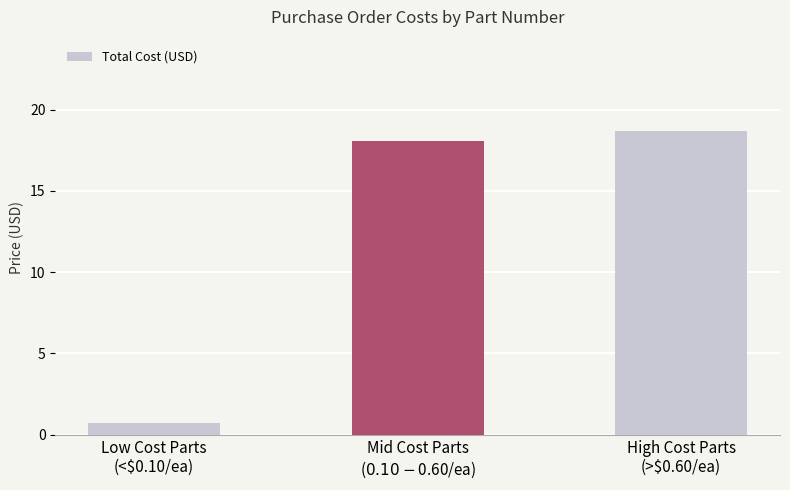

How many values are below 18?

1